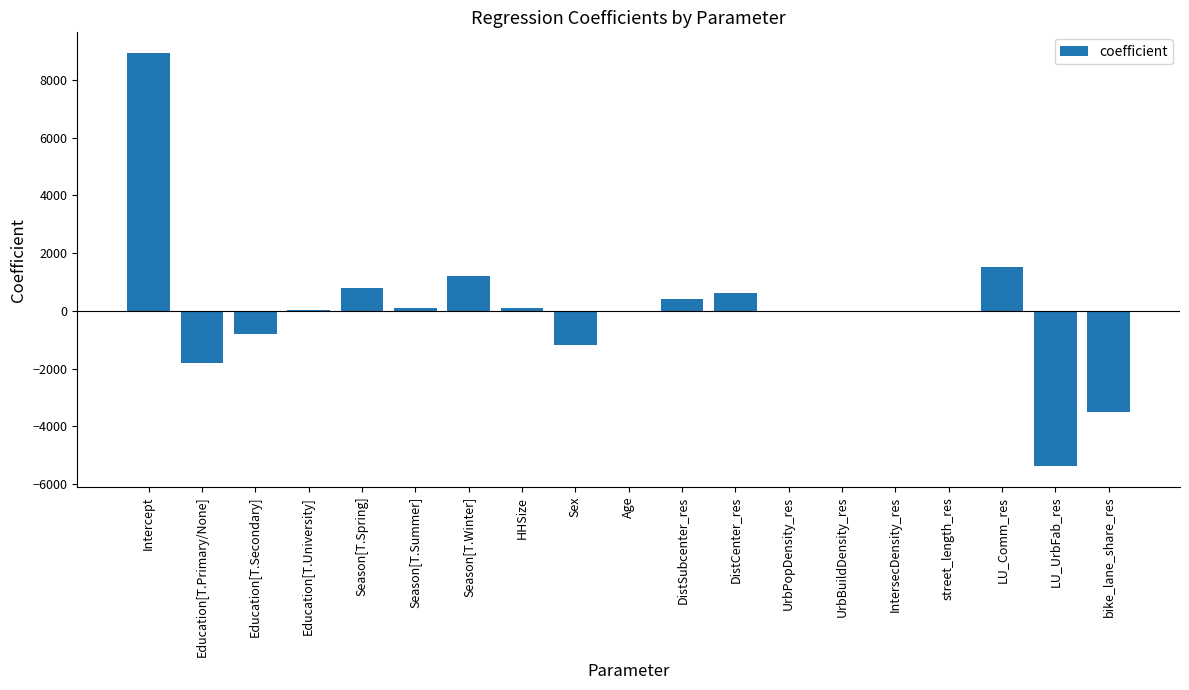

What is the maximum value shown in the chart?

8939.3